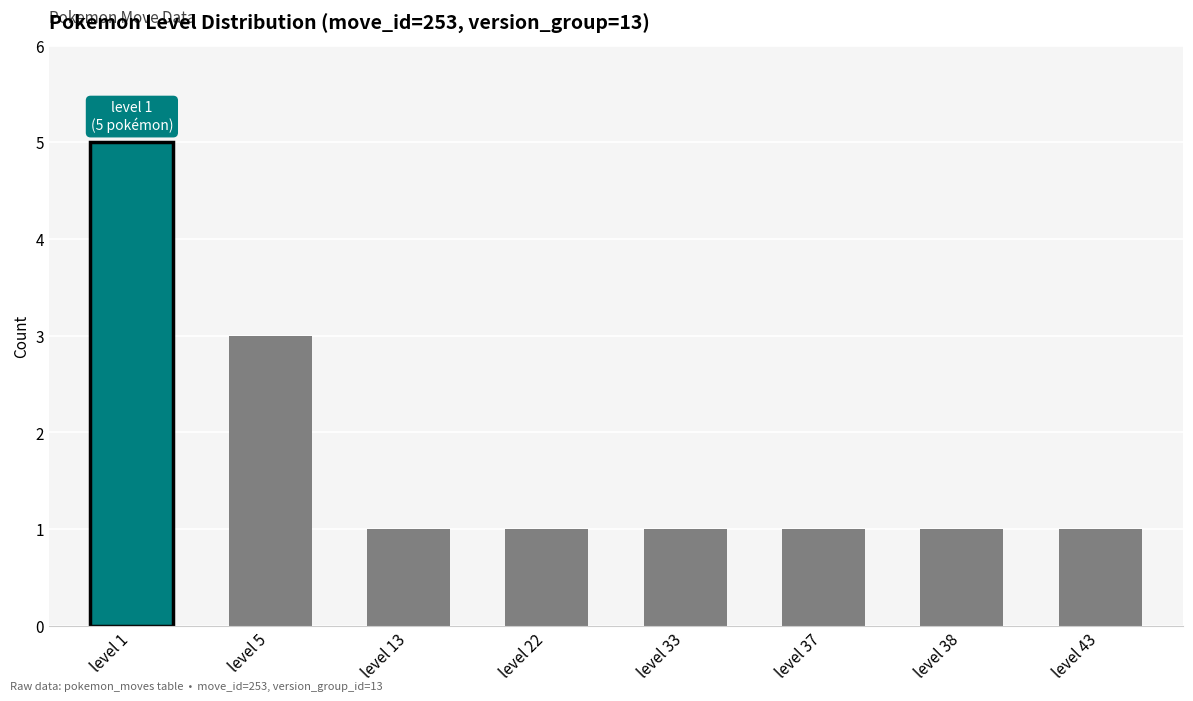

What is the difference between the maximum and minimum values?

4